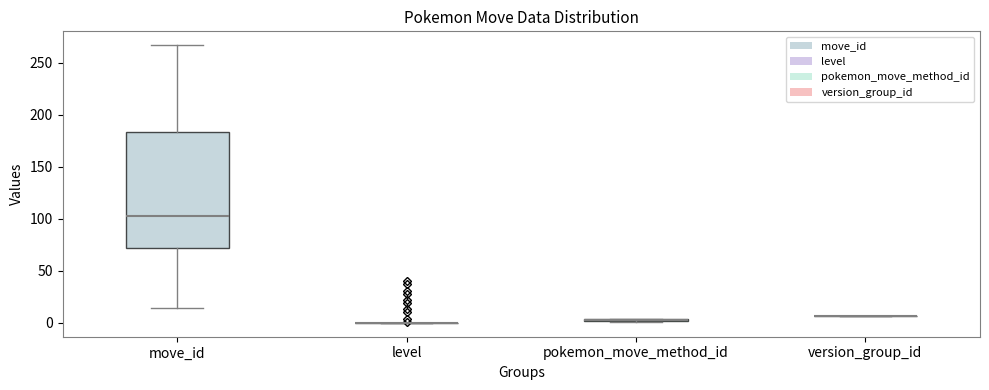

Which box is the tallest, from its lower edge to its upper edge?

move_id